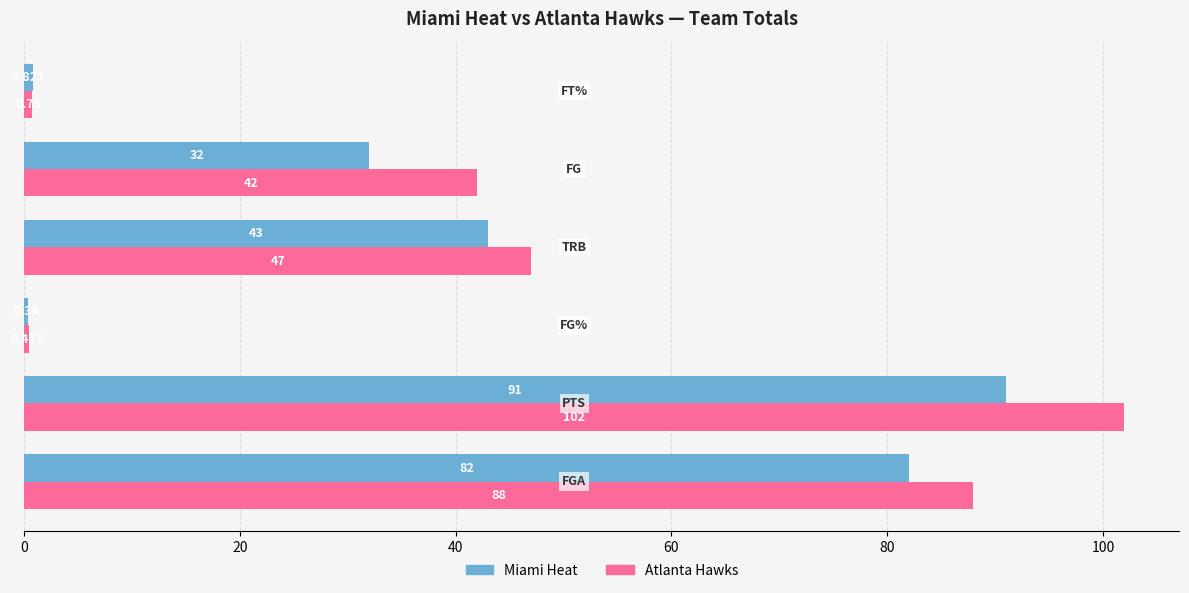

Which series has the largest total across all categories?

Atlanta Hawks